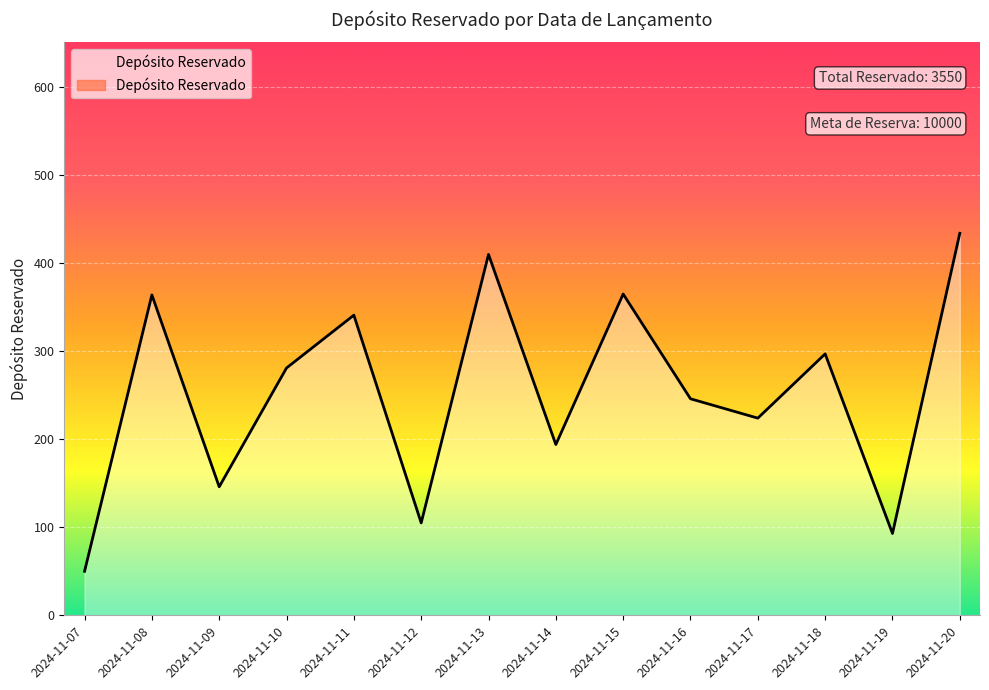

What is the change in value from 2024-11-10 to 2024-11-17?

-57